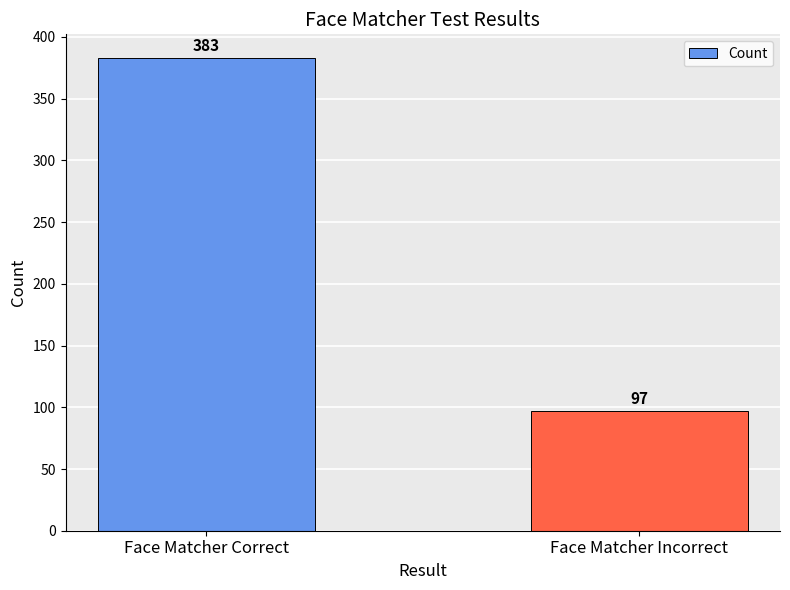

Approximately how many times larger is the value at Face Matcher Incorrect compared to Face Matcher Correct?

0.3